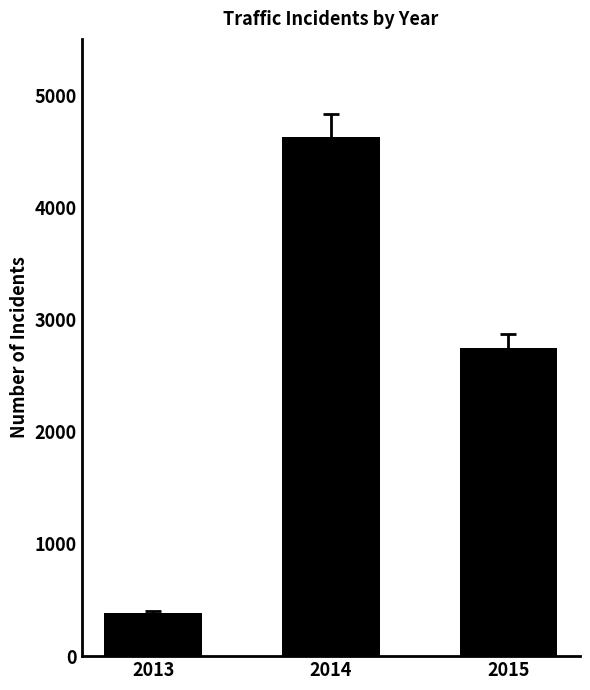

What is the smallest value displayed?

388